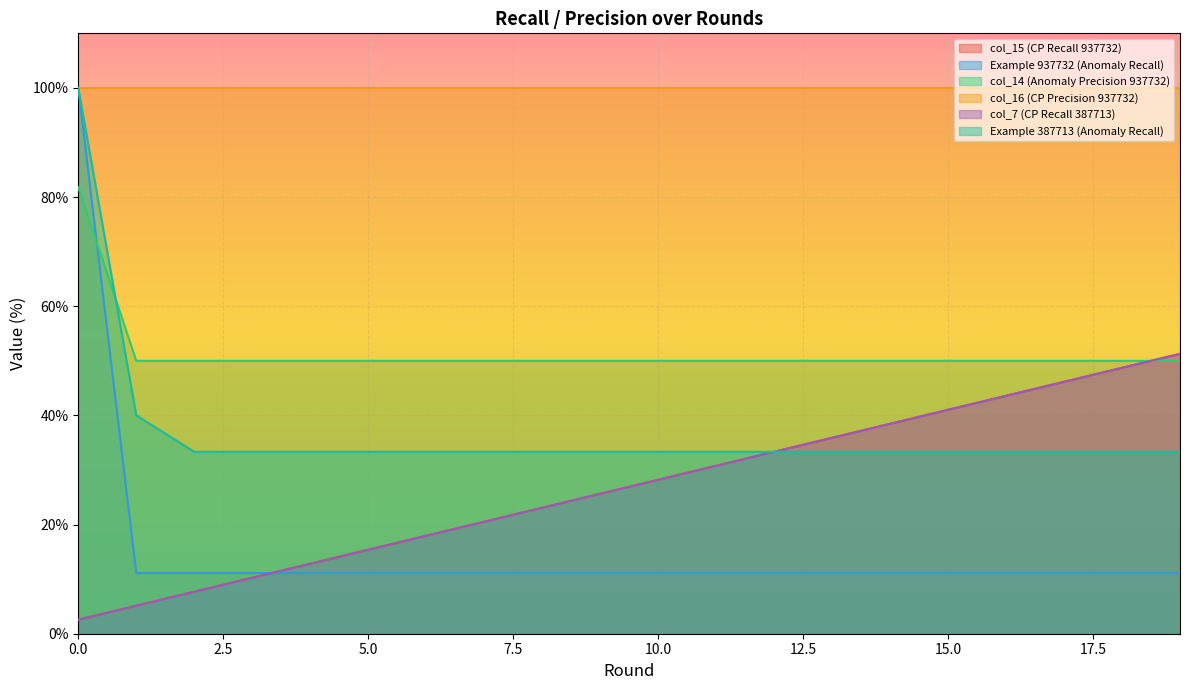

True or false: Example 937732 (Anomaly Recall) and Example 387713 (Anomaly Recall) intersect in this chart.

False